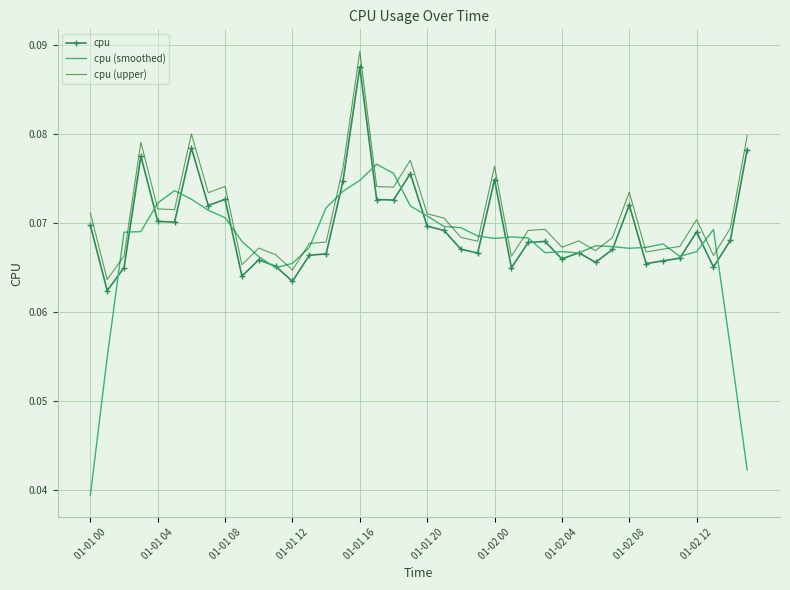

True or false: cpu (upper) and cpu cross at least once.

False